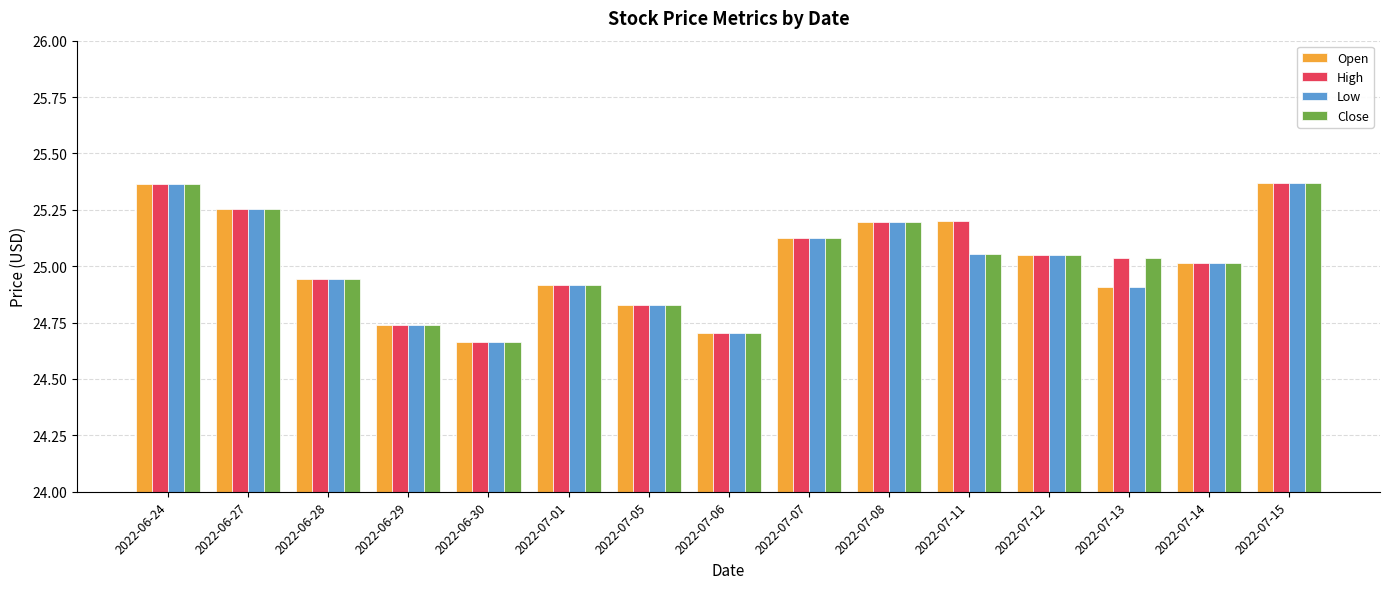

What is the total value across all series at 2022-07-12?

100.2